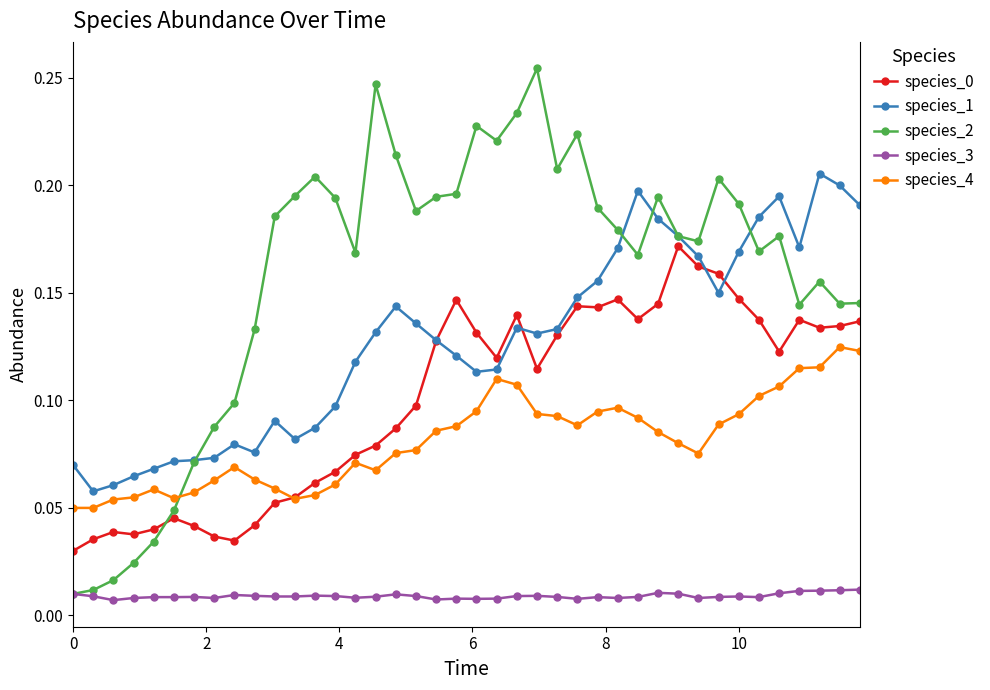

How many species_3 values are between 0 and 1?

40